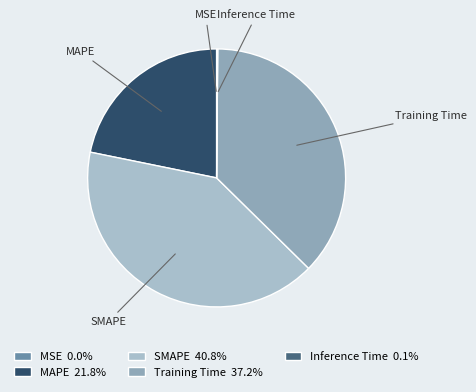

True or false: MAPE accounts for 22% of the total.

True